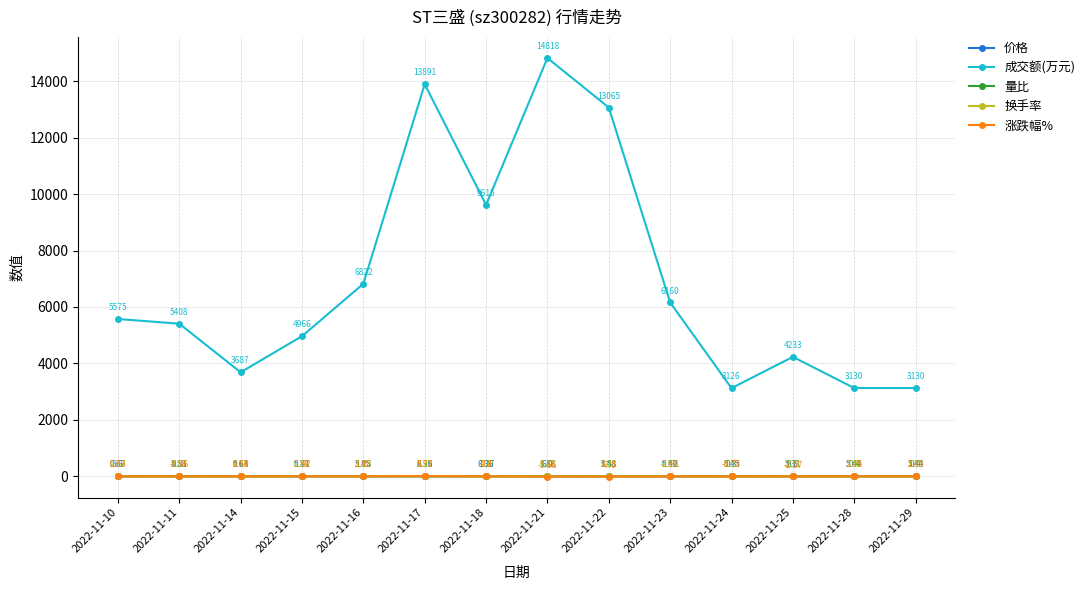

What is the average value of the 换手率 series?

3.2